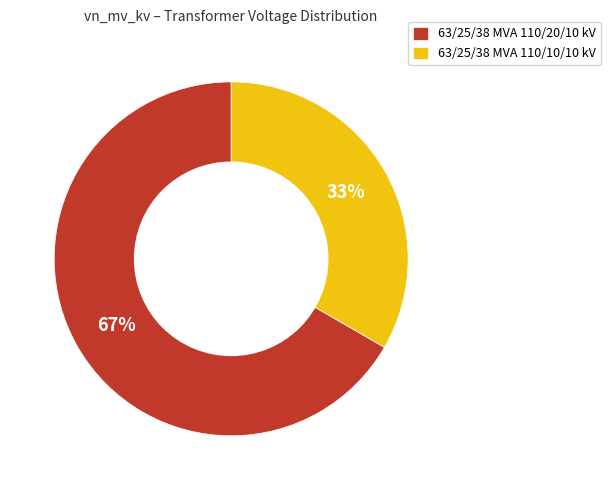

Which slice is the largest?

63/25/38 MVA 110/20/10 kV